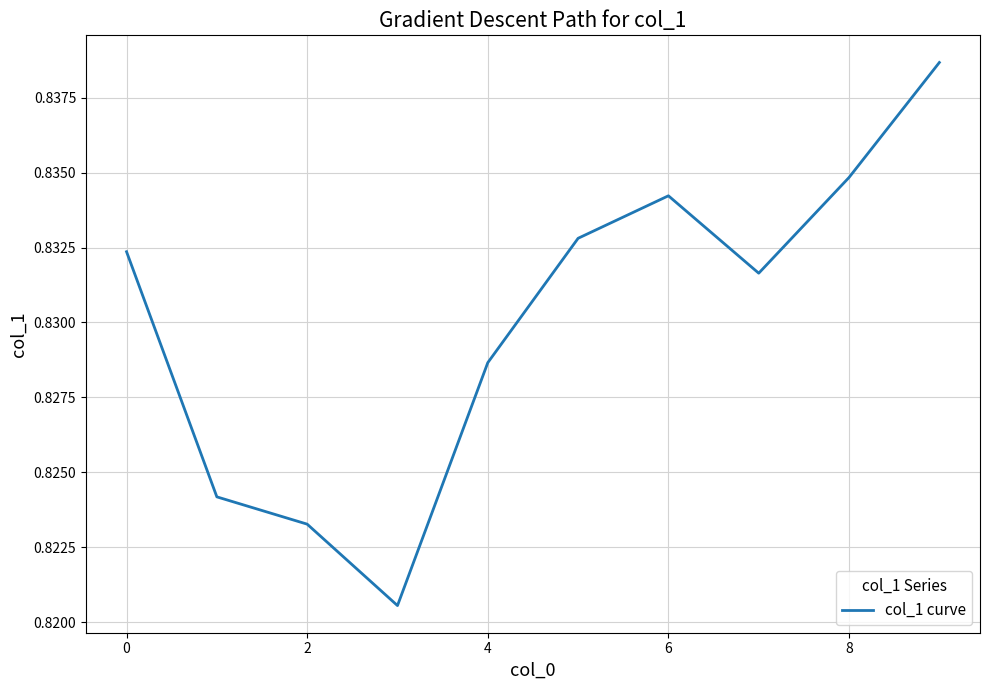

Does the chart have visible grid lines?

Yes